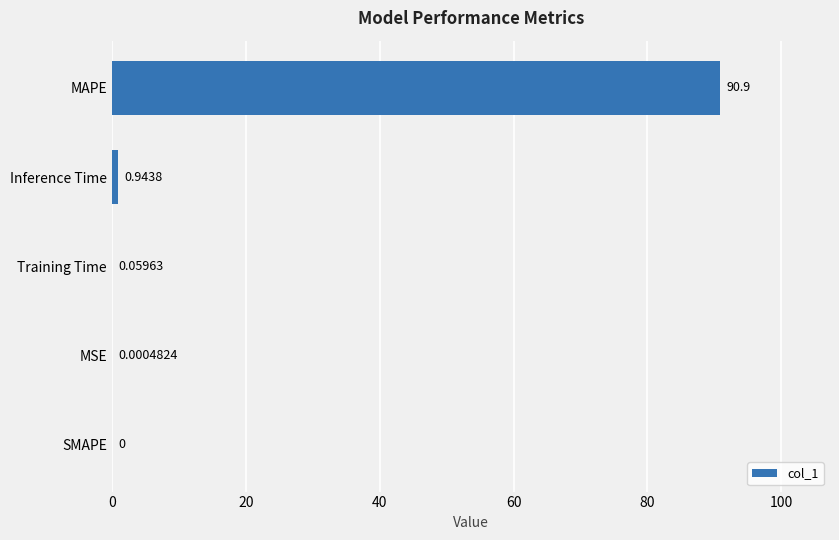

At which category does the chart reach its peak across all series?

MAPE